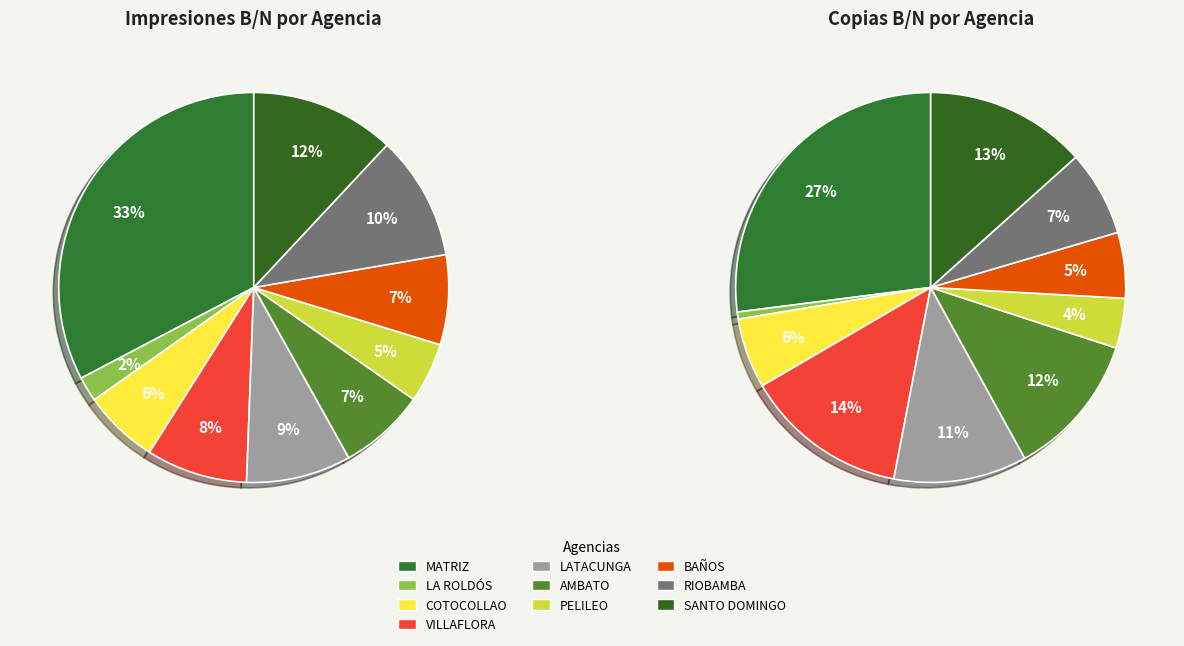

How many slices are in this pie chart?

10